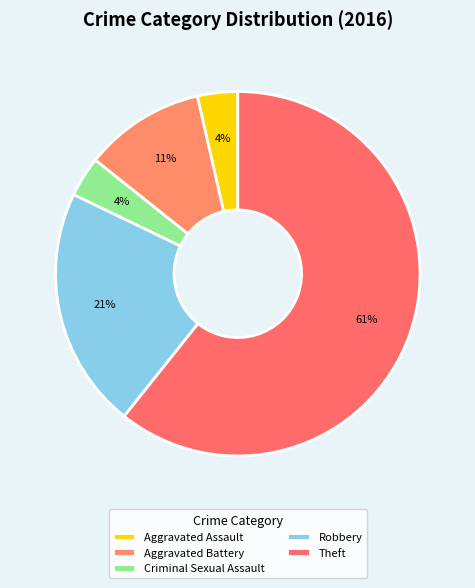

Rank the categories by value from lowest to highest.

Aggravated Assault, Criminal Sexual Assault, Aggravated Battery, Robbery, Theft